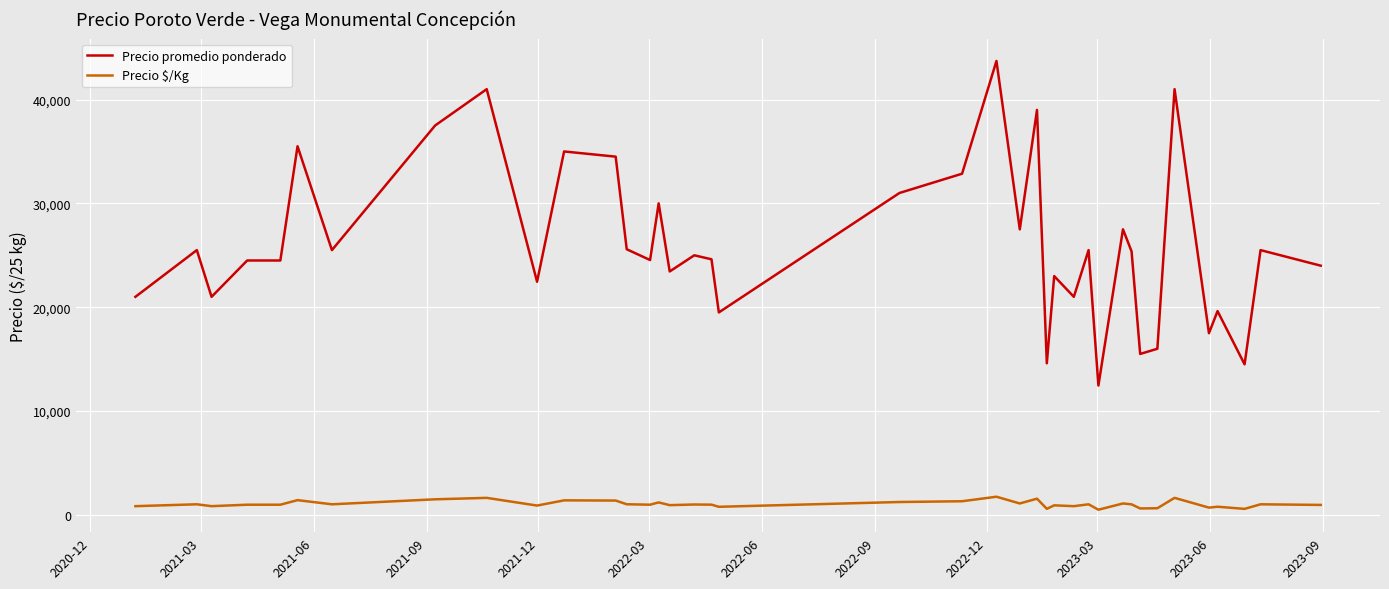

What is the average value of the Precio promedio ponderado series?

26132